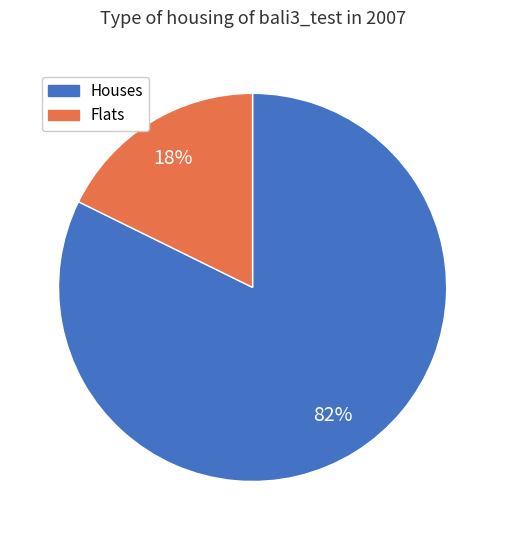

Is there any slice that represents more than half of the pie?

Yes